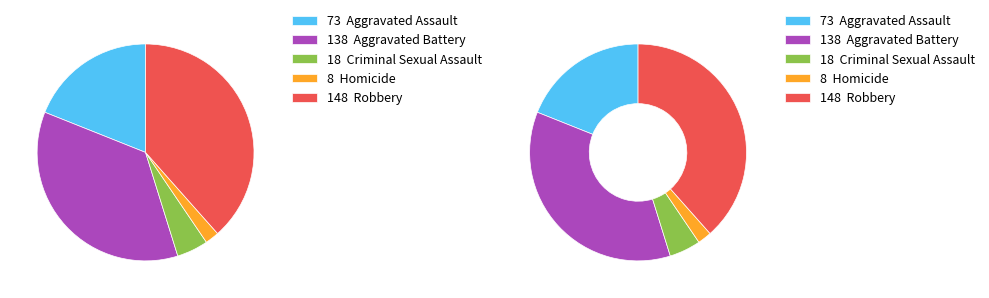

To the nearest percent, what percentage of the pie is Robbery?

38%